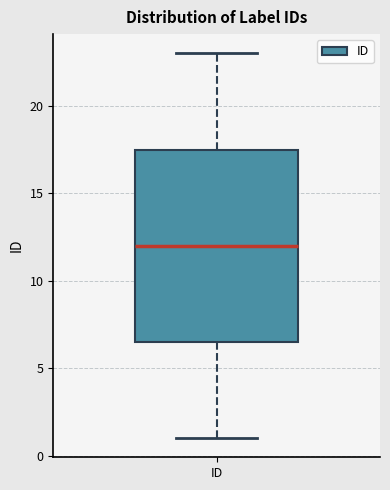

Read this box plot against the y-axis: the position of the median line, the range covered by the box, and the ends of both whiskers. The values are not printed on the chart, so give them approximately, as read against the axis.

median 12.0, box 6.5 to 17.5, whiskers 1.0 to 23.0